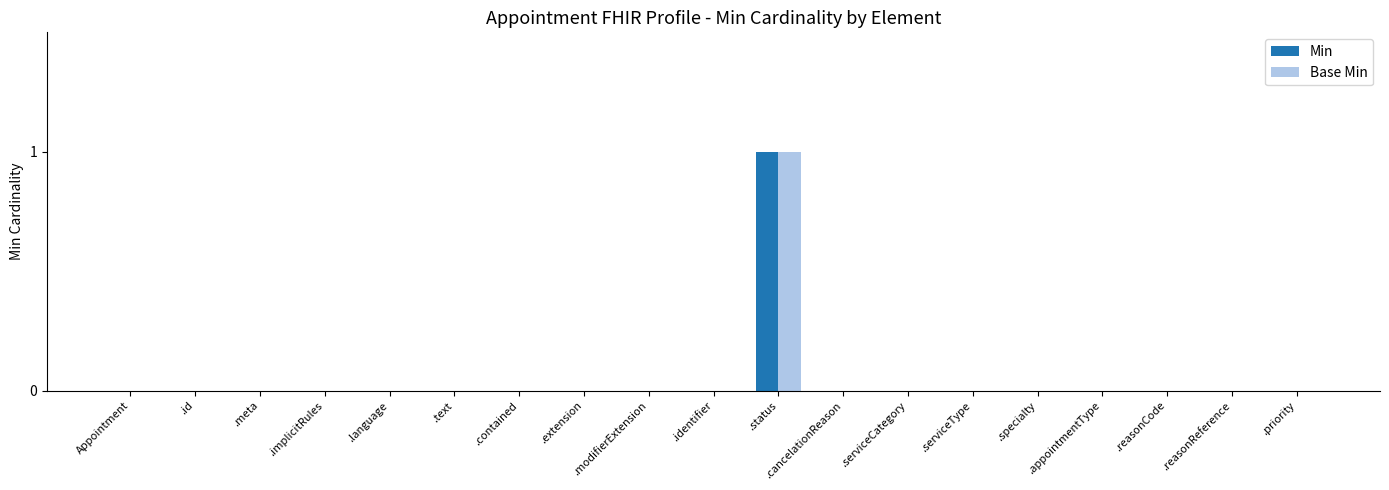

The value of Min at .appointmentType is 0. True or false?

True